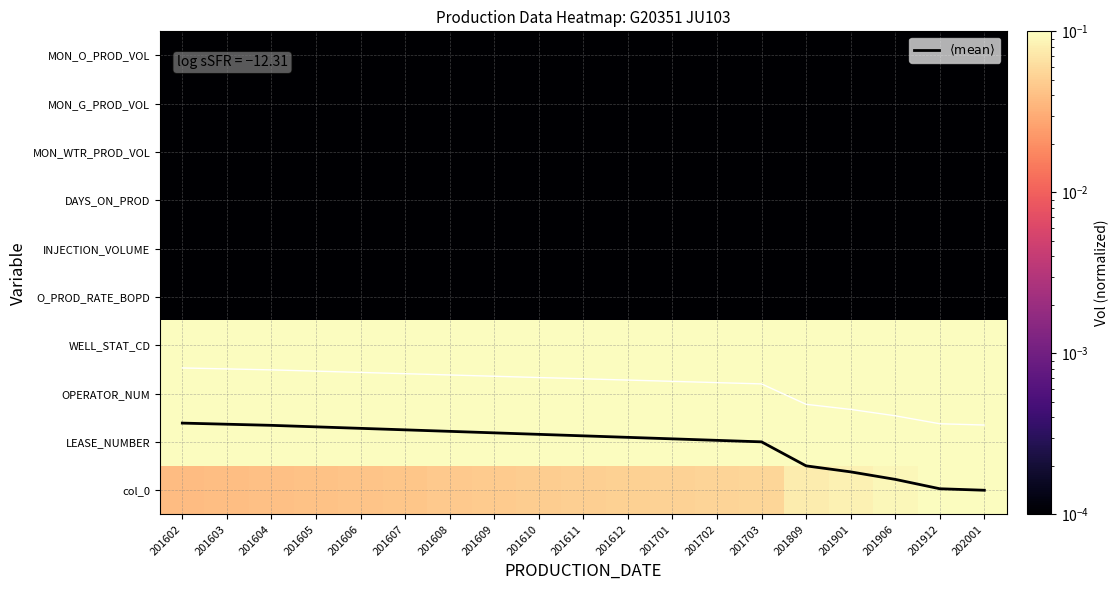

The O_PROD_RATE_BOPD series shows 0.0 at 201604. True or false?

True